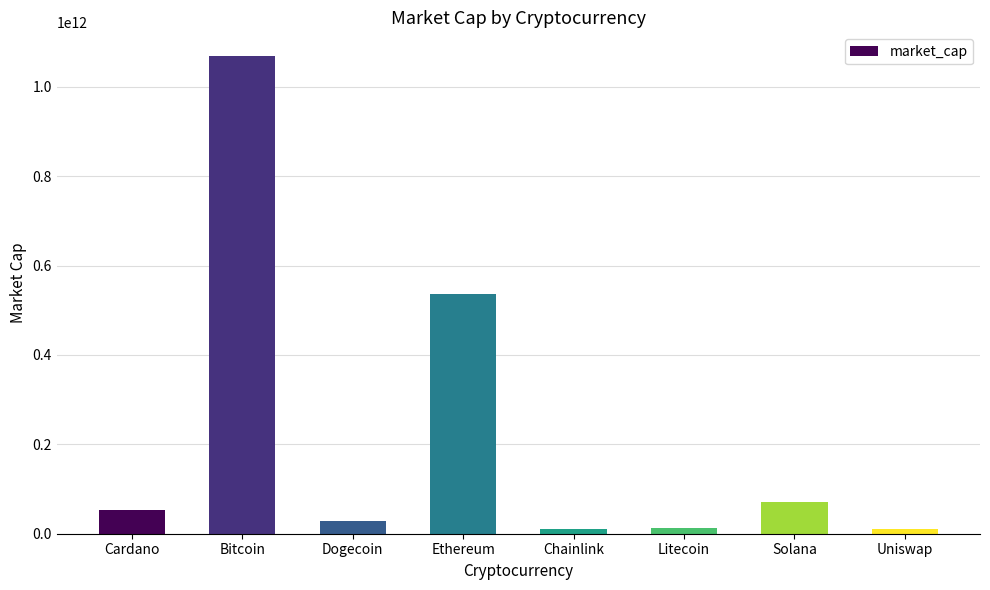

What is the maximum value shown in the chart?

1068513053273